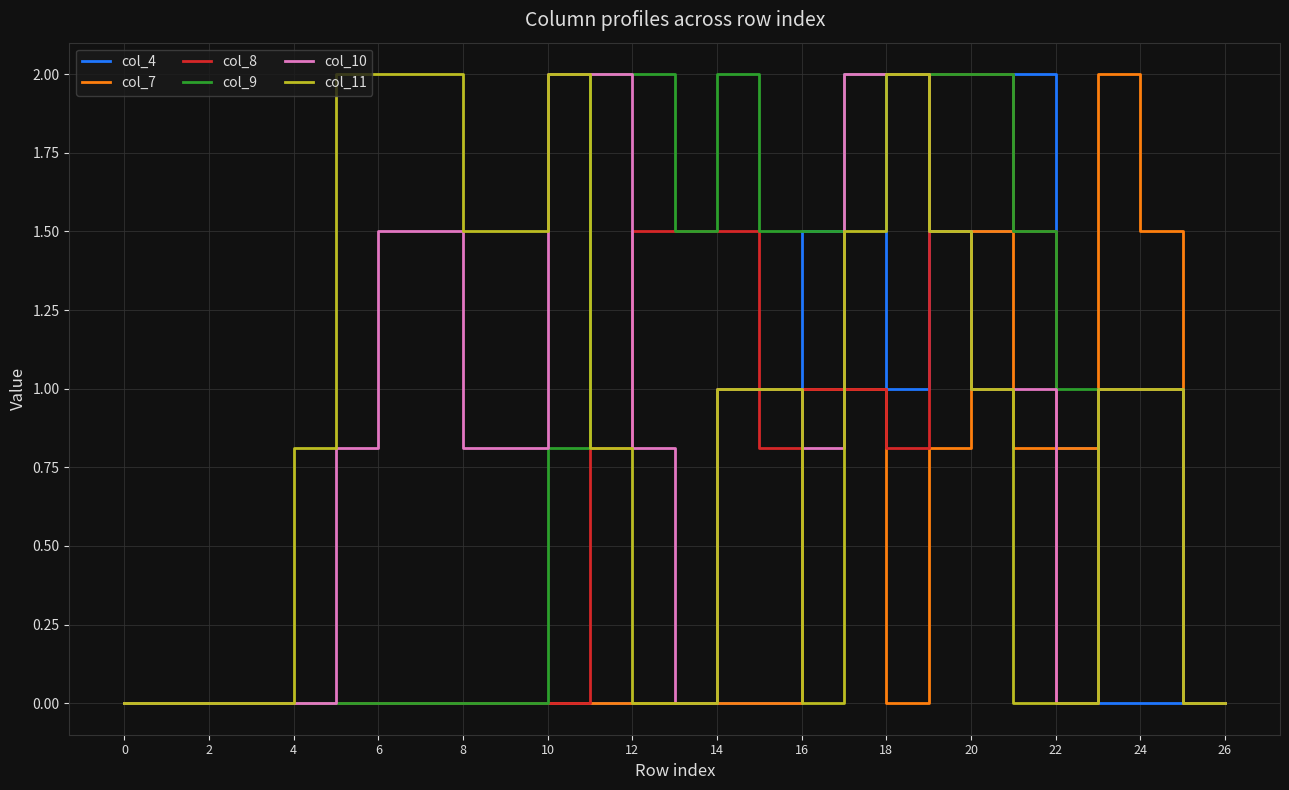

What is the maximum value for col_11?

2.0